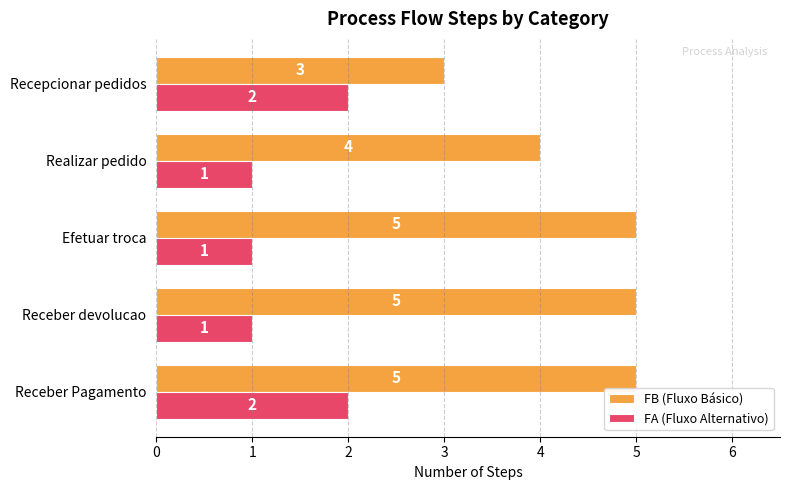

What is the highest value of the FB (Fluxo Básico) series?

5